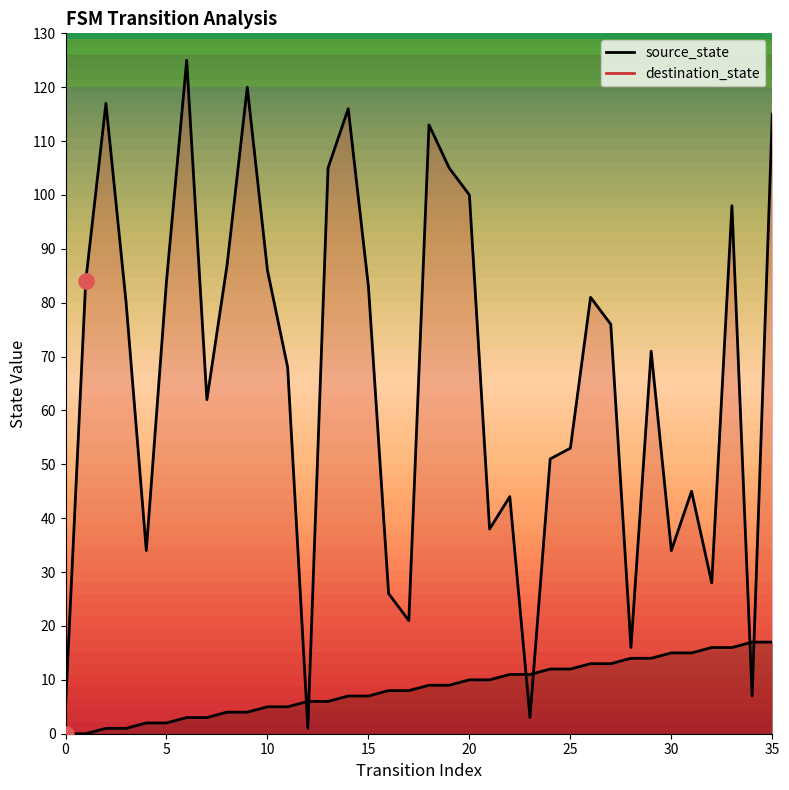

Which series reaches the minimum Y coordinate?

source_state